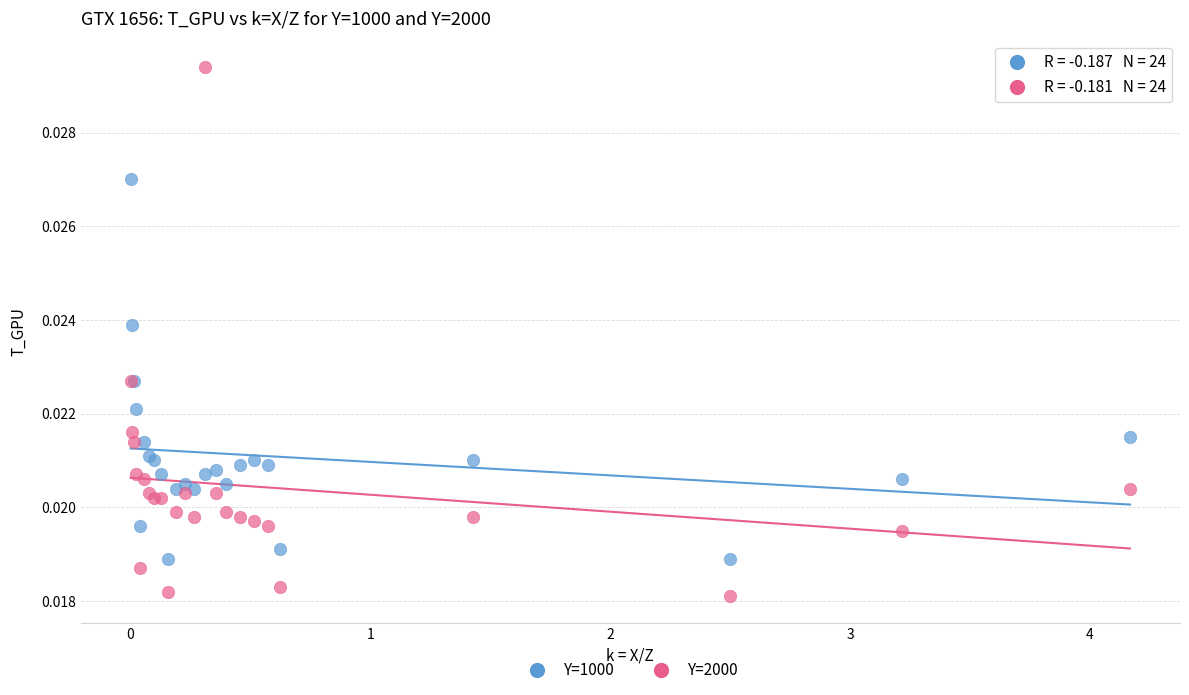

Which series reaches the minimum Y coordinate?

Y=2000